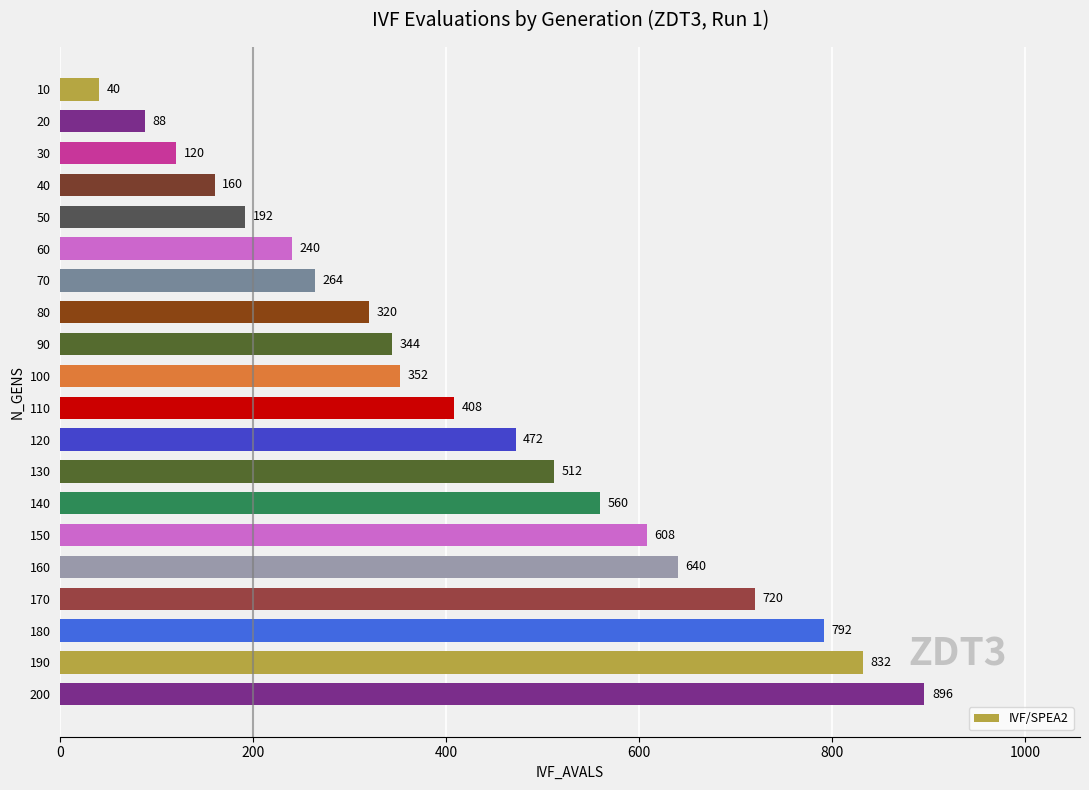

What is the value of the 1st bar from the top?

40